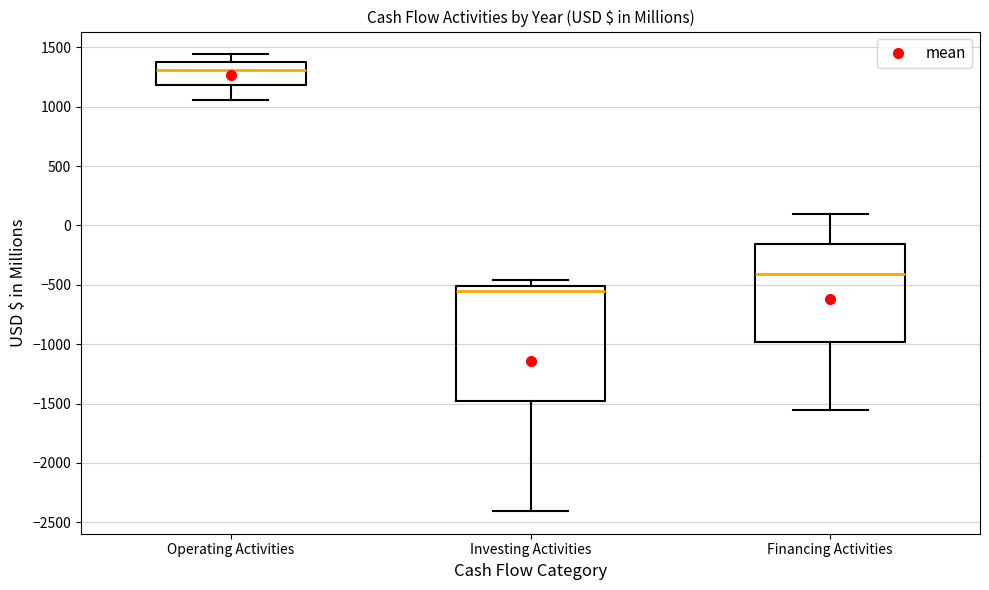

Reading left to right, read every box against the y-axis: the position of its median line, the range the box covers, and the ends of its whiskers. The values are not printed on the chart, so give them approximately, as read against the axis.

Operating Activities: median 1300, box 1200 to 1400, whiskers 1050 to 1450
Investing Activities: median -550, box -1500 to -500, whiskers -2400 to -450
Financing Activities: median -400, box -1000 to -150, whiskers -1550 to 100